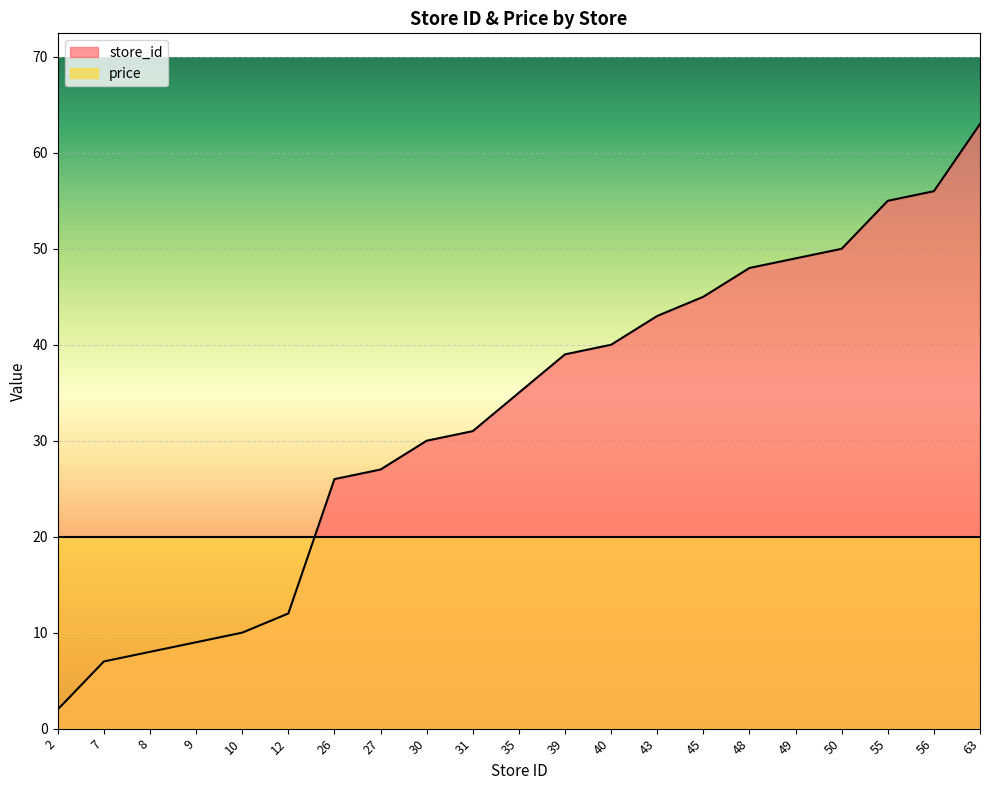

True or false: the data has more than 0 interior local peaks.

False